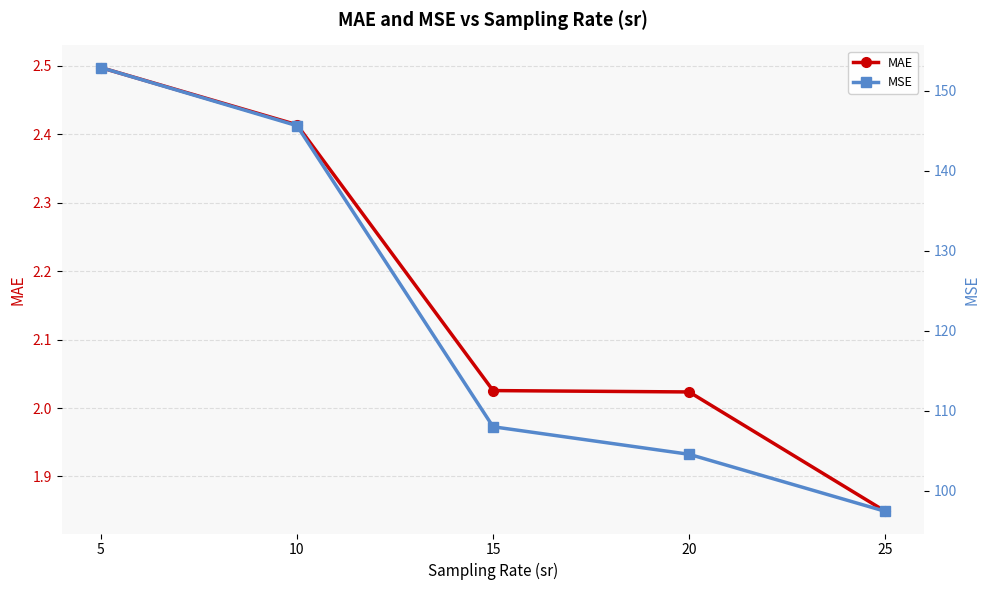

True or false: MAE and MSE intersect in this chart.

False